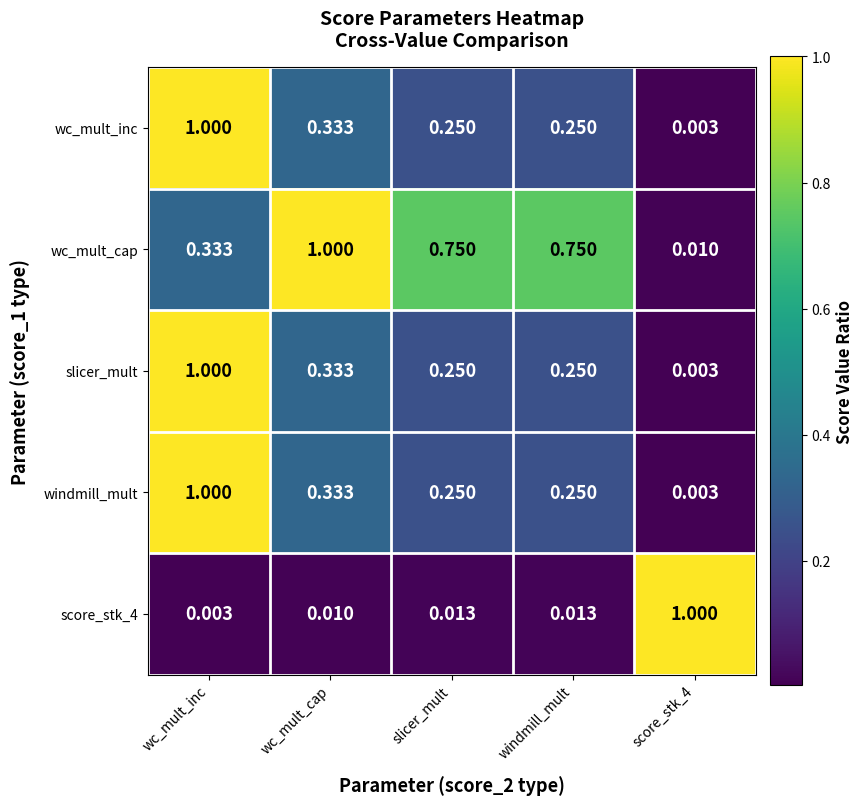

Which series has the largest total across all categories?

wc_mult_cap